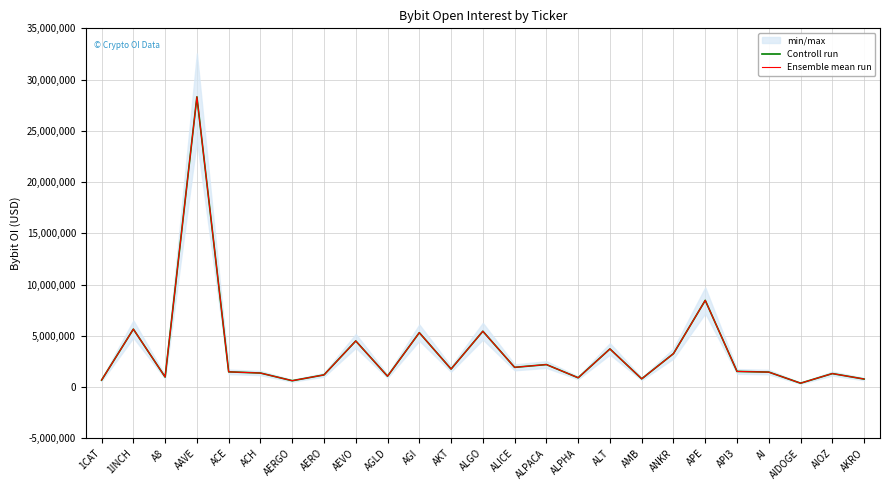

True or false: Ensemble mean run has a value of 3261356 at ANKR.

True